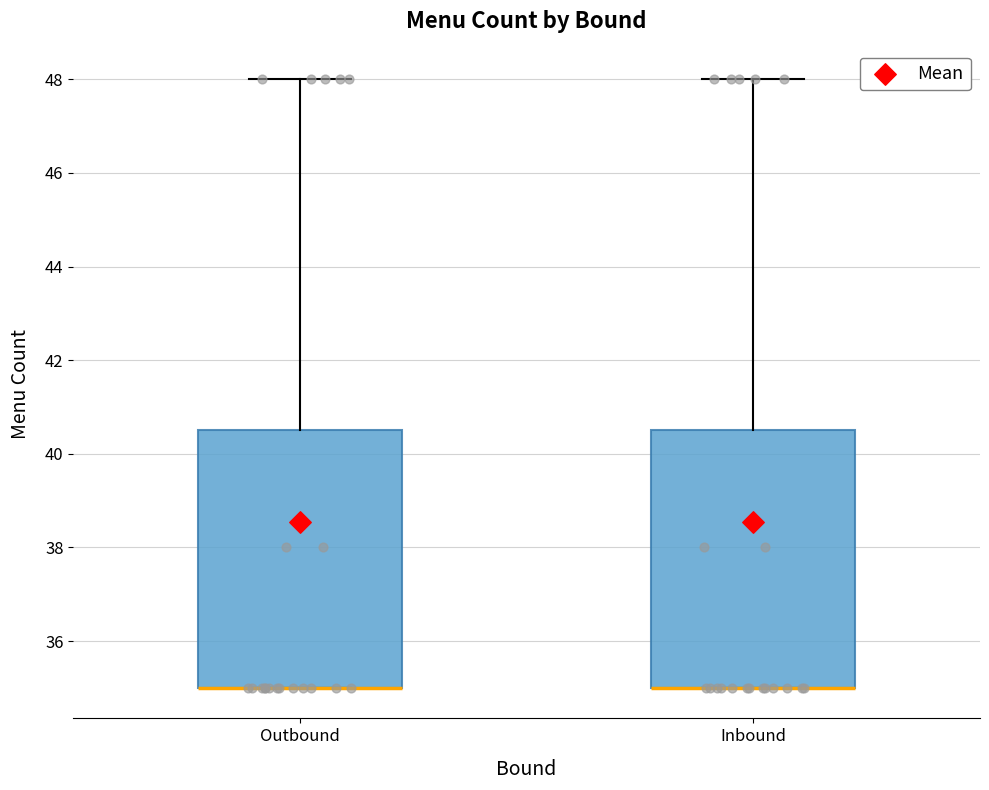

Reading left to right, transcribe this box plot: for each box, give where its median line is, the range the box spans, and where its two whiskers end, as read against the y-axis. The values are not printed on the chart, so give them approximately, as read against the axis.

Outbound: median 35.0 (drawn on the box's lower edge), box 35.0 to 40.6, whiskers 35.0 to 48.0
Inbound: median 35.0 (drawn on the box's lower edge), box 35.0 to 40.6, whiskers 35.0 to 48.0